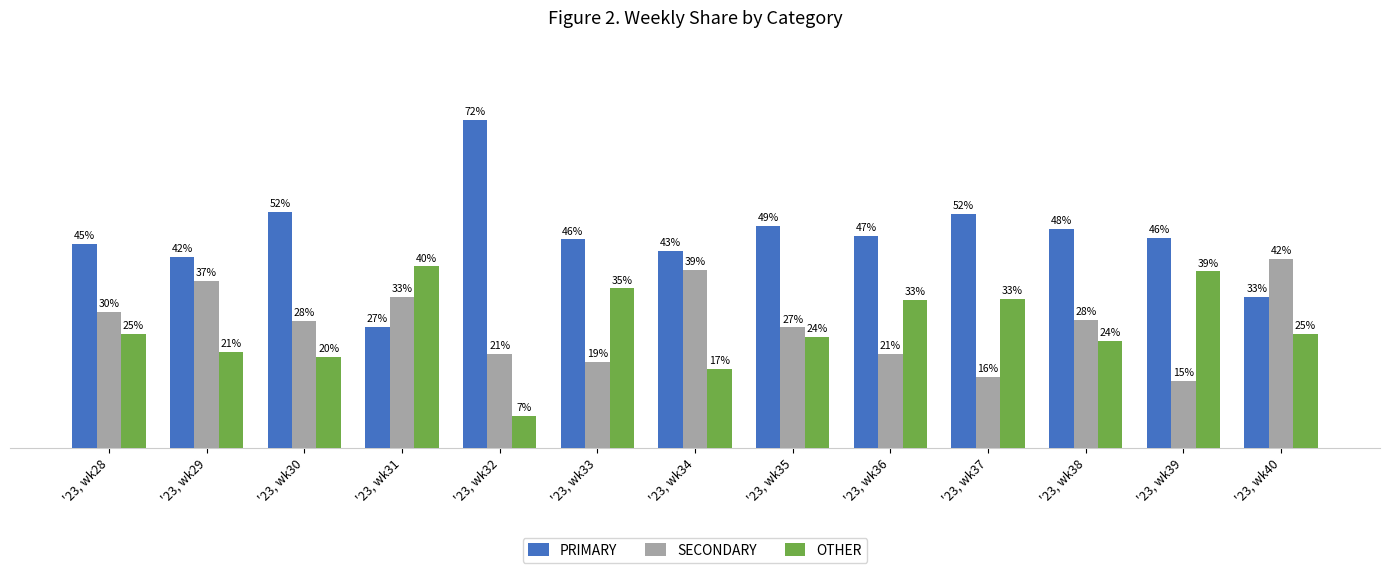

Which series has the largest range (max minus min)?

PRIMARY